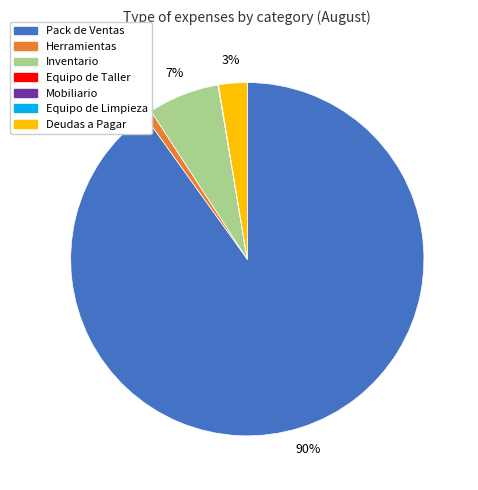

Does any single category account for the majority?

Yes